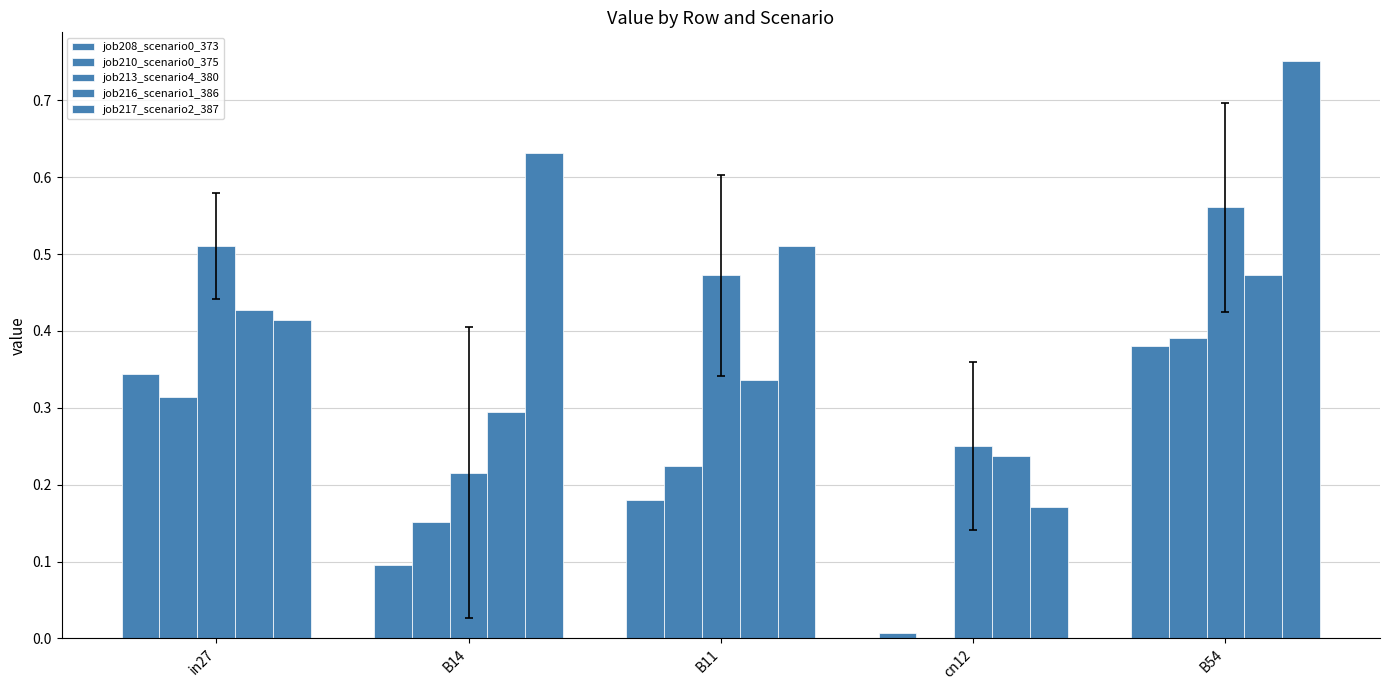

How many groups of bars are there?

5